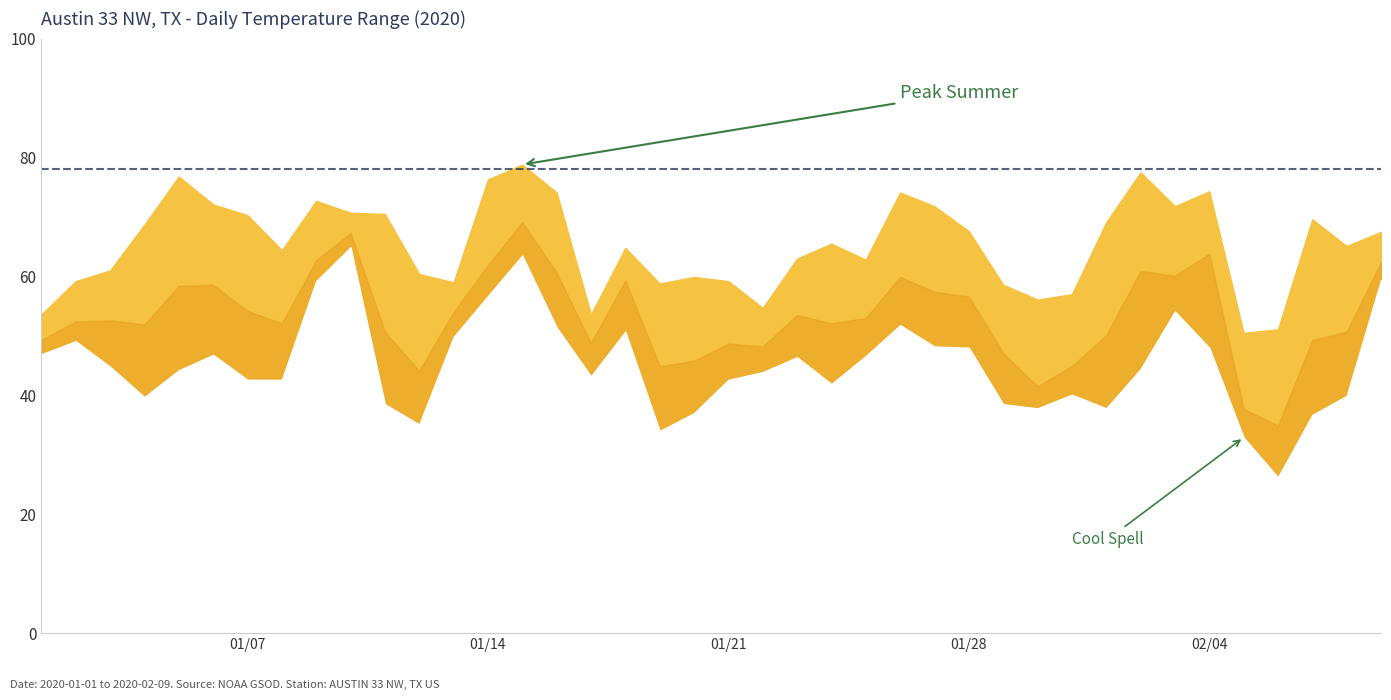

The value of MAX at 2020-01-21 is 93.5. True or false?

False